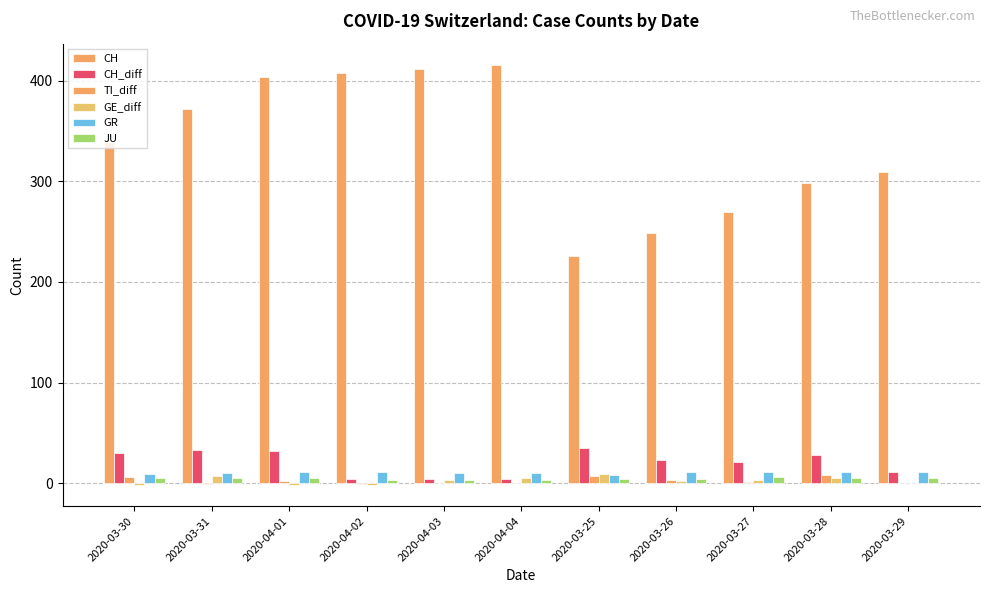

The value of GR at 2020-03-29 is 4. True or false?

False